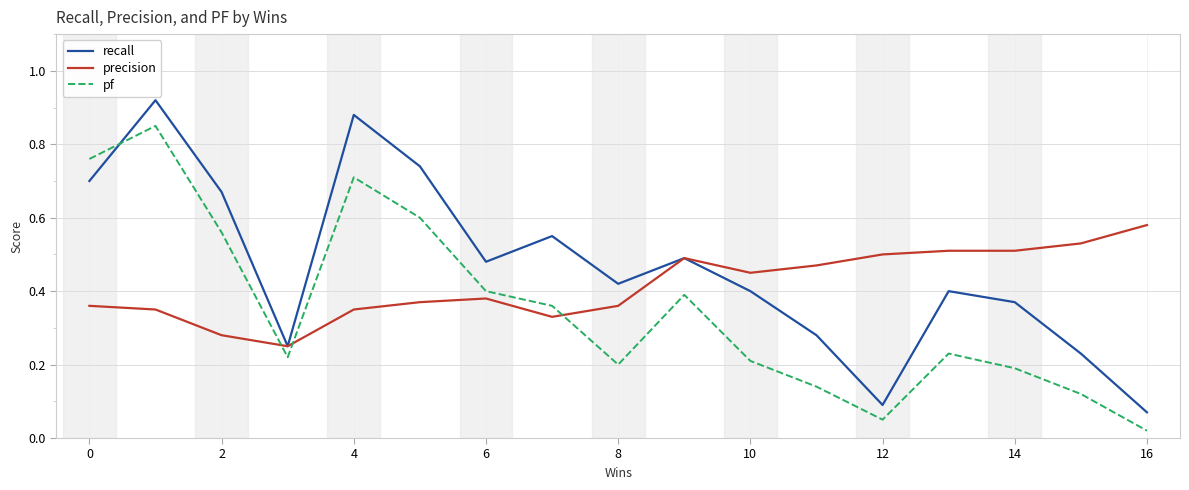

Which series has the widest spread of values?

recall